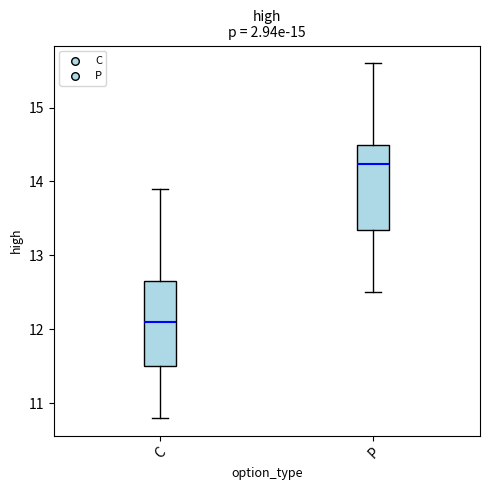

Where does the upper whisker of the box for C end on the y-axis? The values are not printed on the chart, so give them approximately, as read against the axis.

13.9